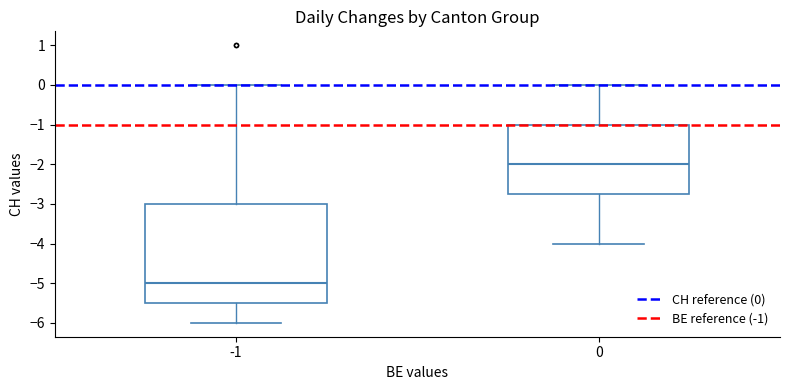

Where does the upper whisker of the box at x = 0 end on the y-axis? The values are not printed on the chart, so give them approximately, as read against the axis.

0.0